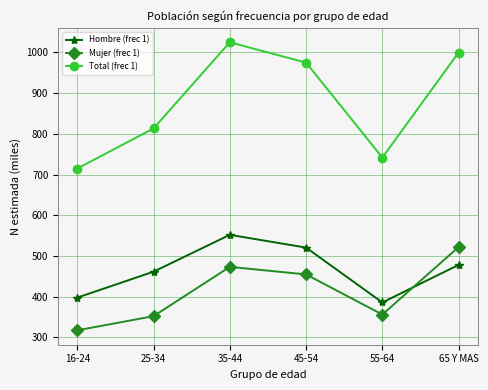

Rank the series by their maximum value, from highest to lowest.

Total (frec 1), Hombre (frec 1), Mujer (frec 1)